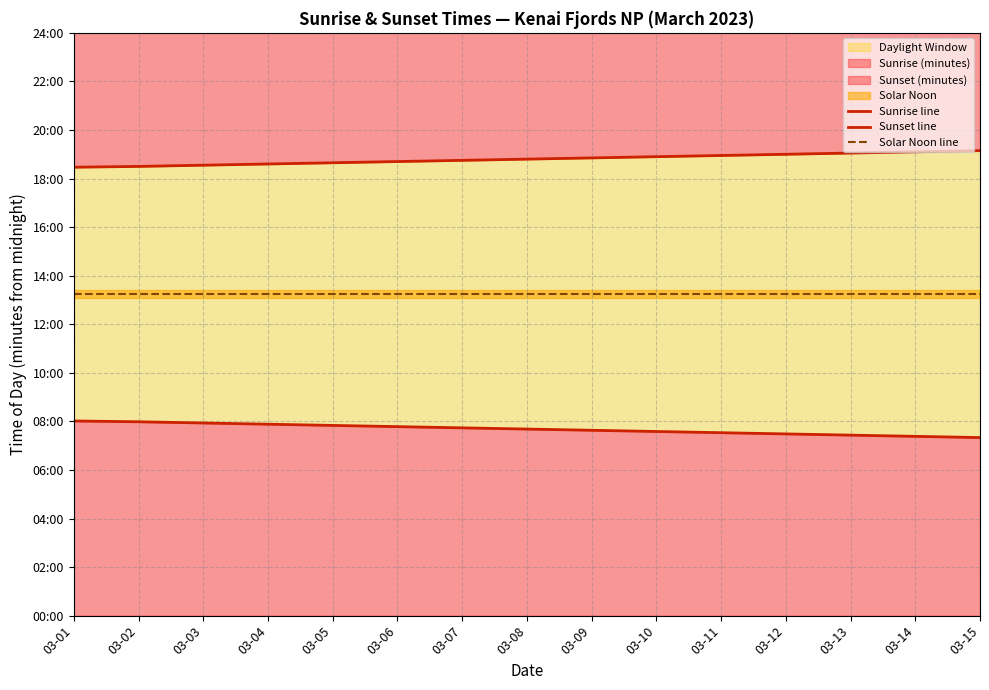

Rank the series by their average value, from lowest to highest.

Sunrise line, Solar Noon line, Sunset line